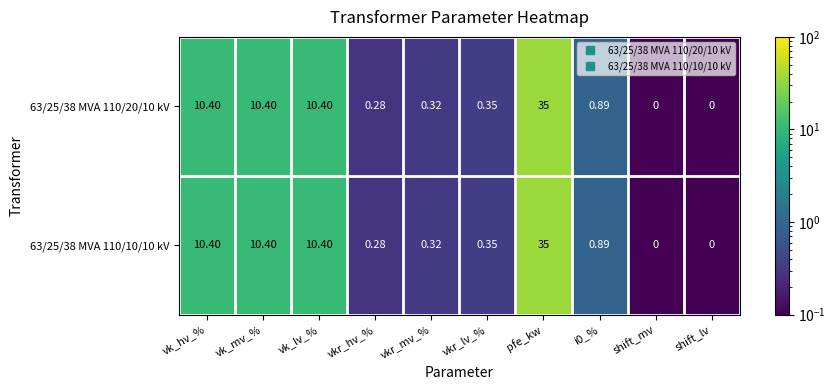

At which category does the chart reach its peak across all series?

pfe_kw